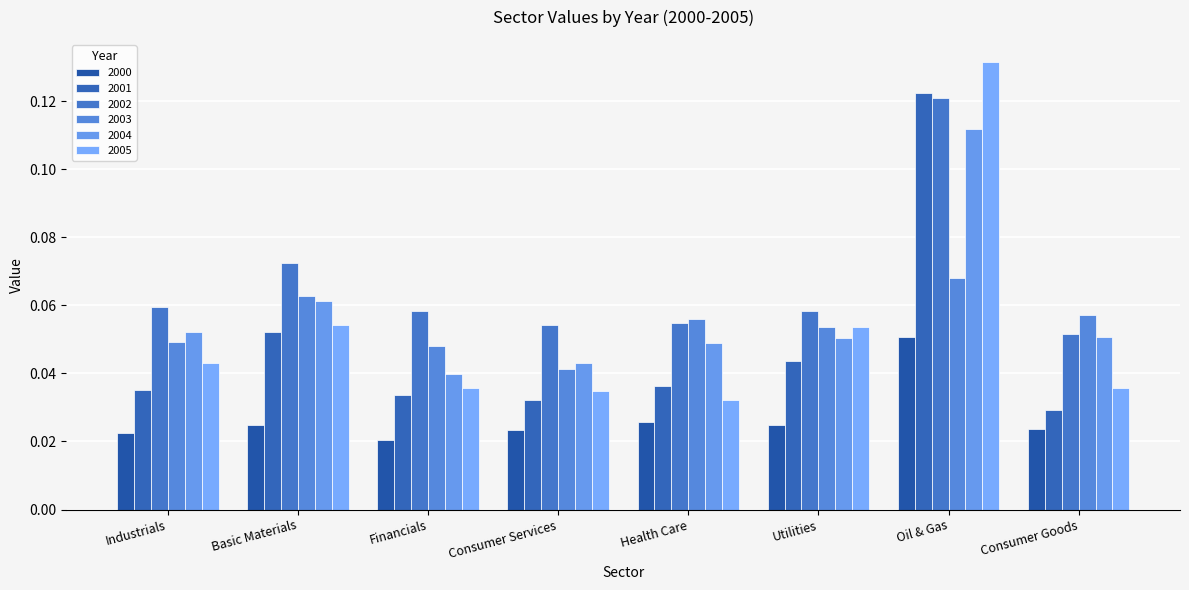

Are the bars grouped side by side (vs. stacked)?

Yes